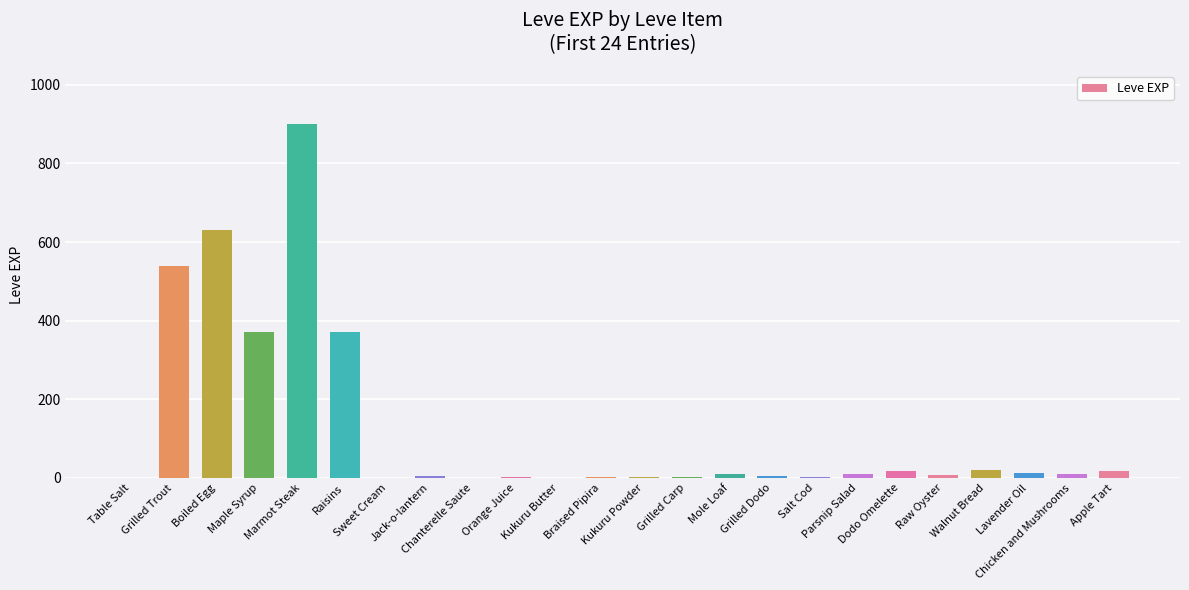

What is the sum of all values?

2942